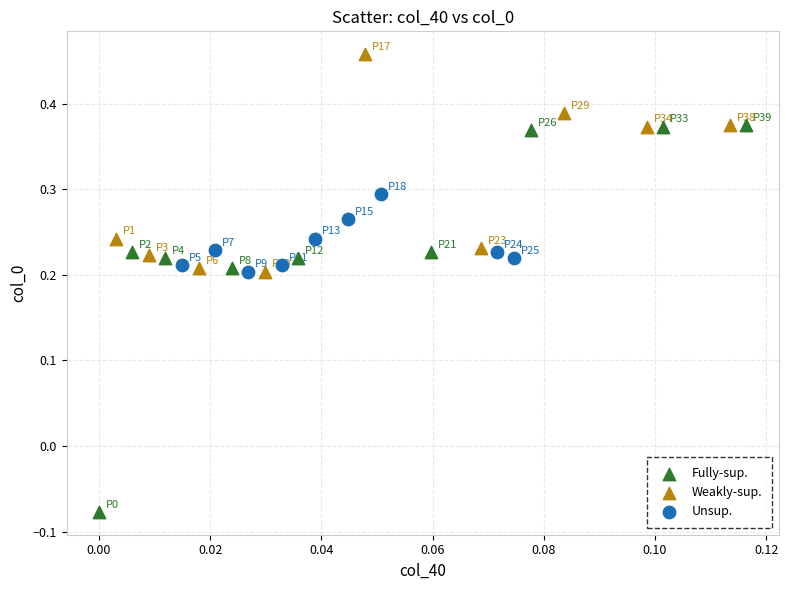

Which series has the largest Y range (max minus min)?

Fully-sup.